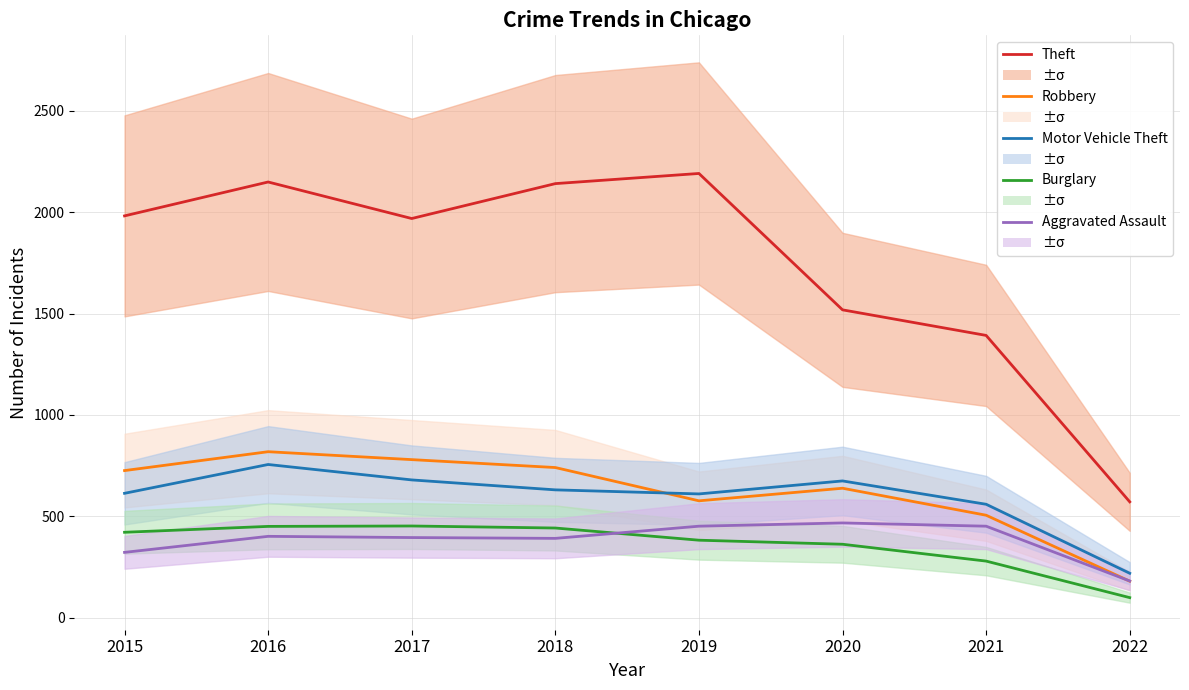

Is the value of Motor Vehicle Theft at 2022 greater than the value of Theft at 2018?

No